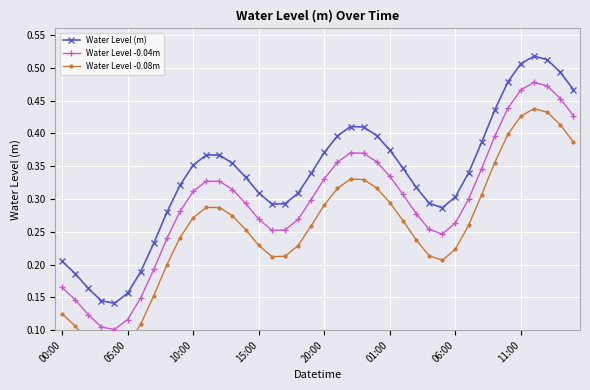

Is this an area chart (filled region under the line)?

No